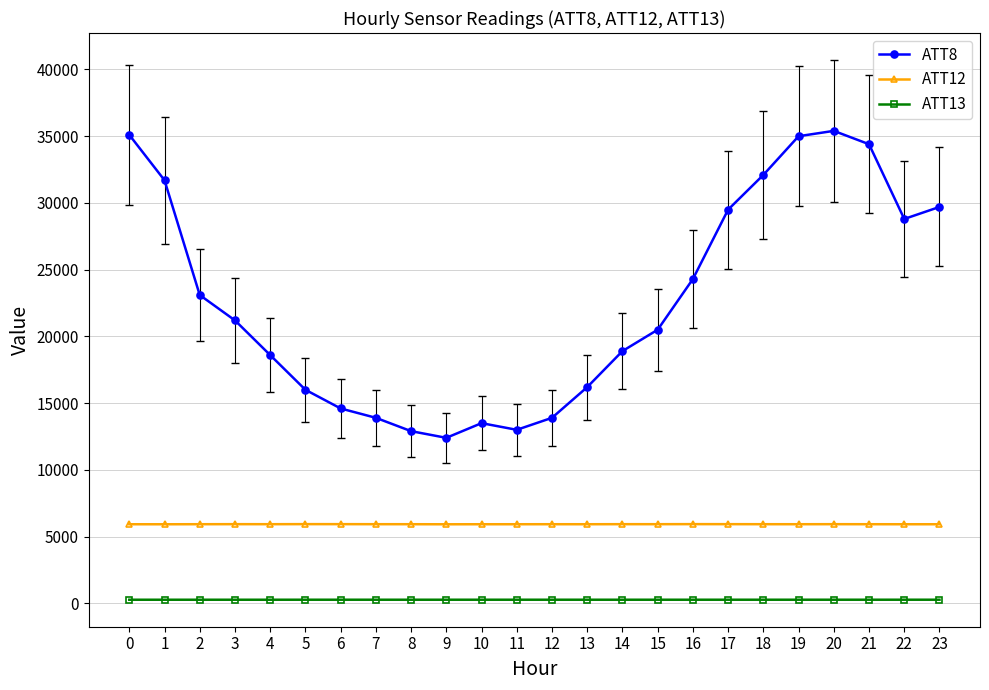

What is the difference between the maximum and minimum values in the ATT13 series?

1.5